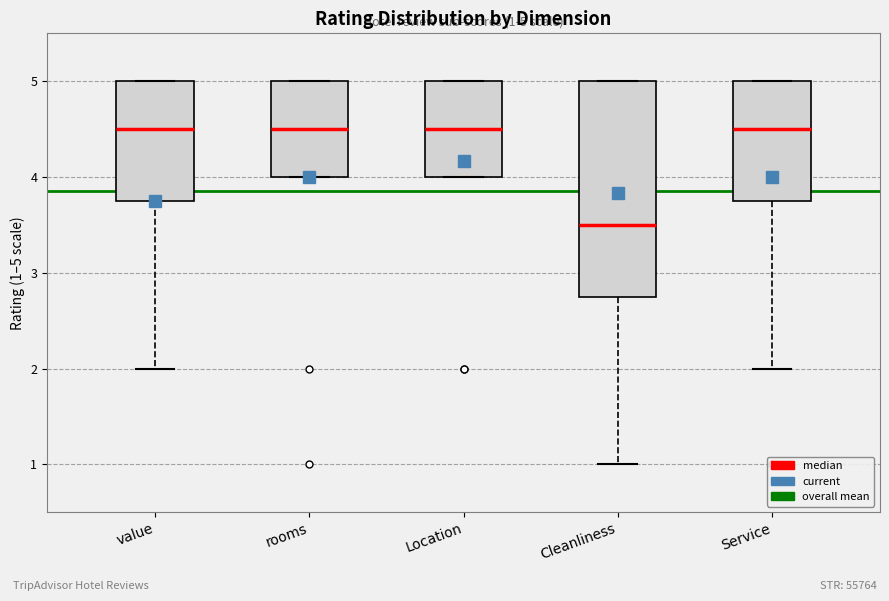

Which box is the tallest, from its lower edge to its upper edge?

Cleanliness